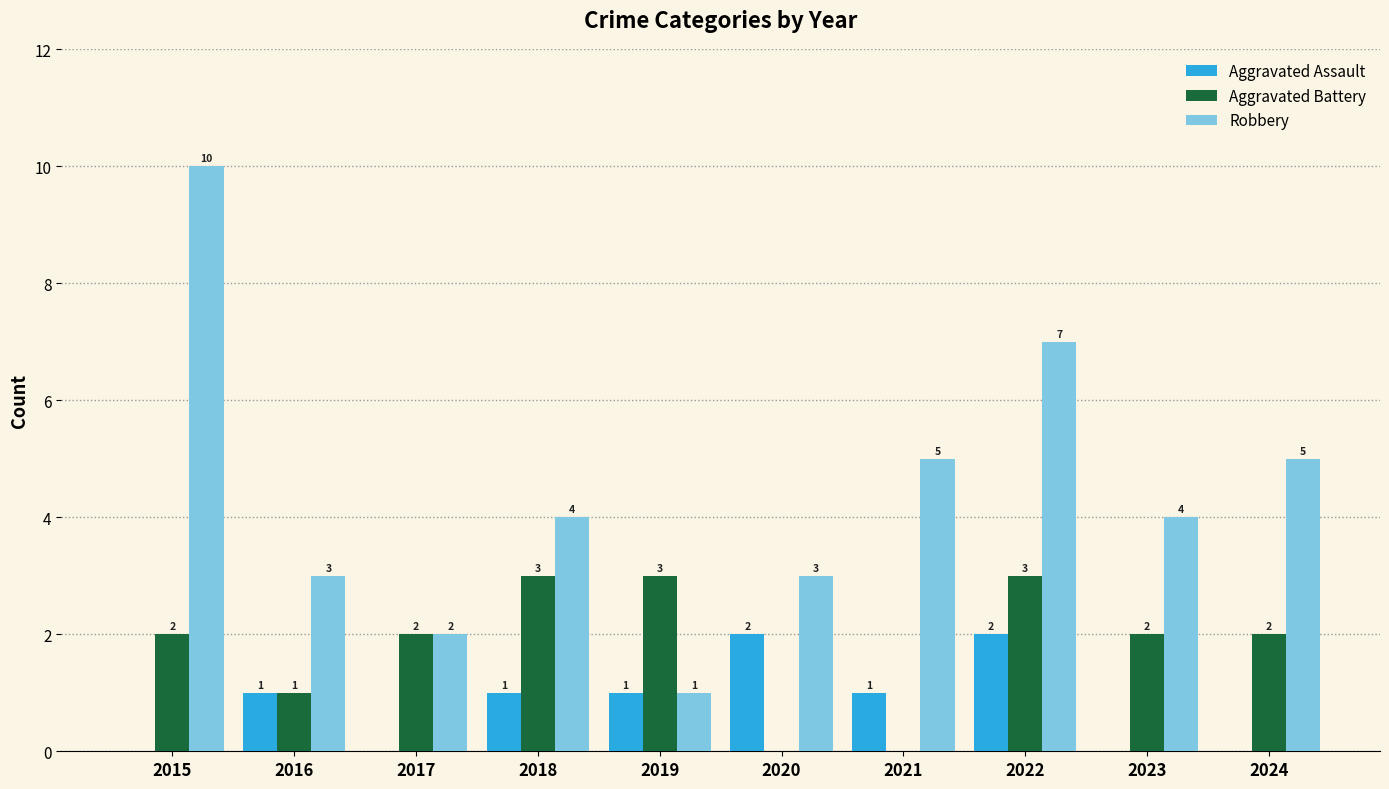

What is the maximum value for Robbery?

10